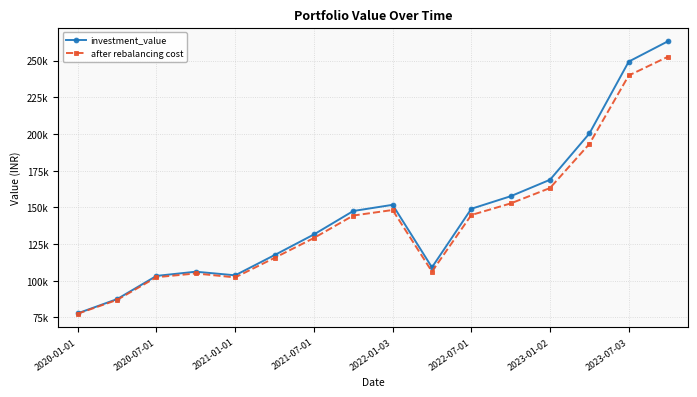

In investment_value, how many points are higher than both neighbors (excluding endpoints)?

2